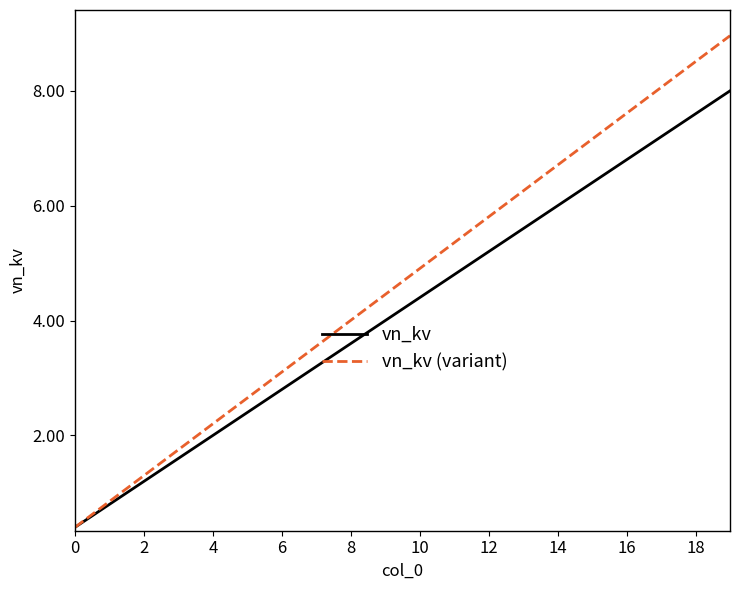

Which series has the widest spread of values?

vn_kv (variant)